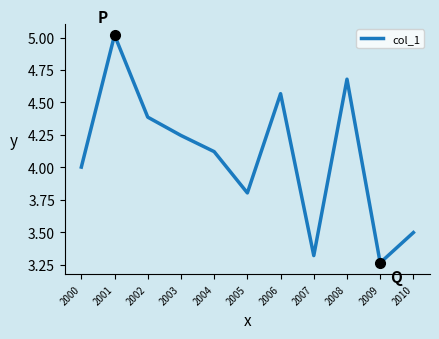

Where is the first local maximum?

2001